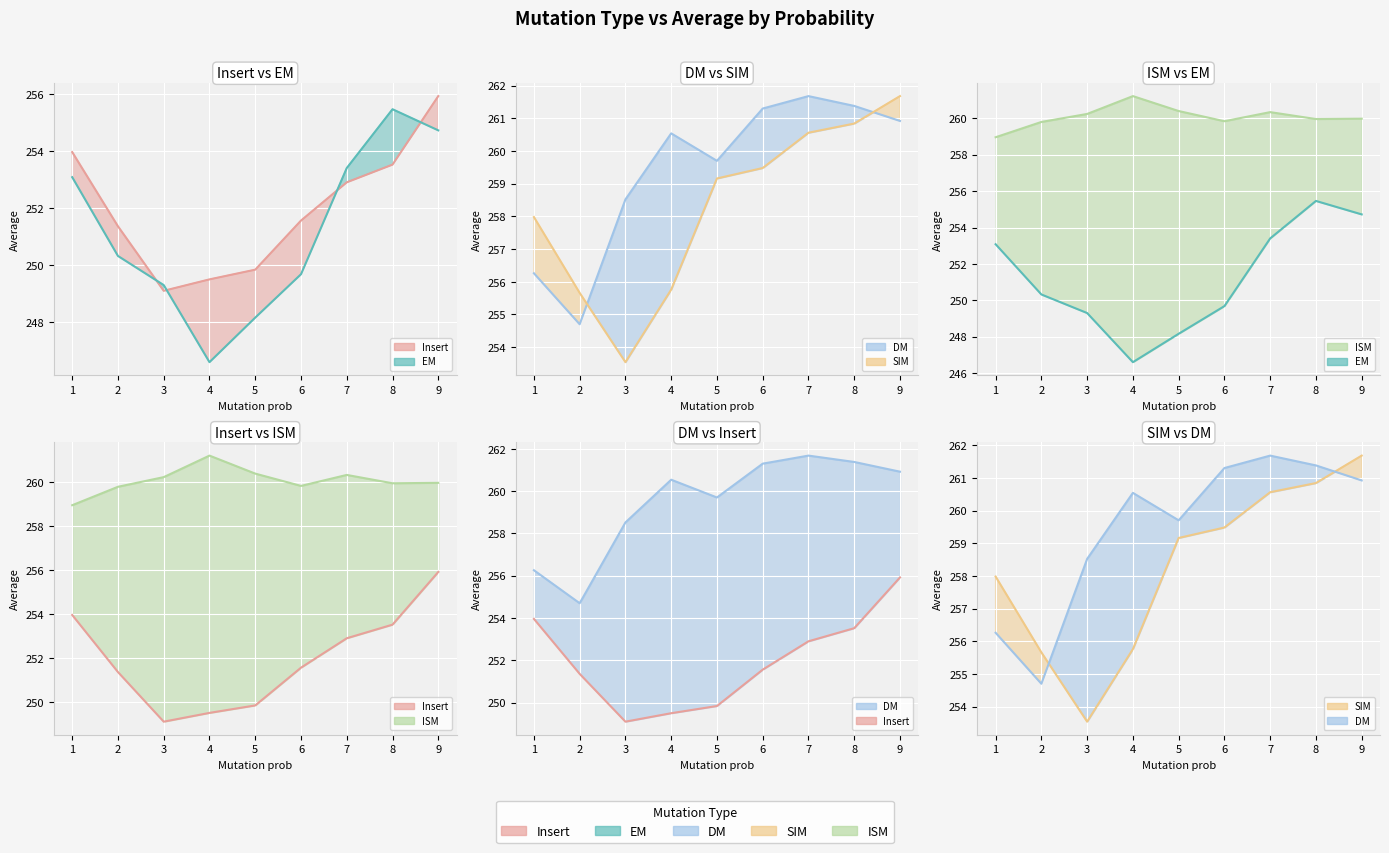

Reading left to right, list all the values displayed in this chart.

Insert line: 254.0	251.4	249.1	249.5	249.8	251.6	252.9	253.5	255.9
EM line: 253.1	250.3	249.3	246.6	248.2	249.7	253.4	255.5	254.7
DM line: 256.3	254.7	258.5	260.5	259.7	261.3	261.7	261.4	260.9
SIM line: 258.0	255.7	253.5	255.8	259.2	259.5	260.6	260.8	261.7
ISM line: 259.0	259.8	260.2	261.2	260.4	259.8	260.3	260.0	260.0